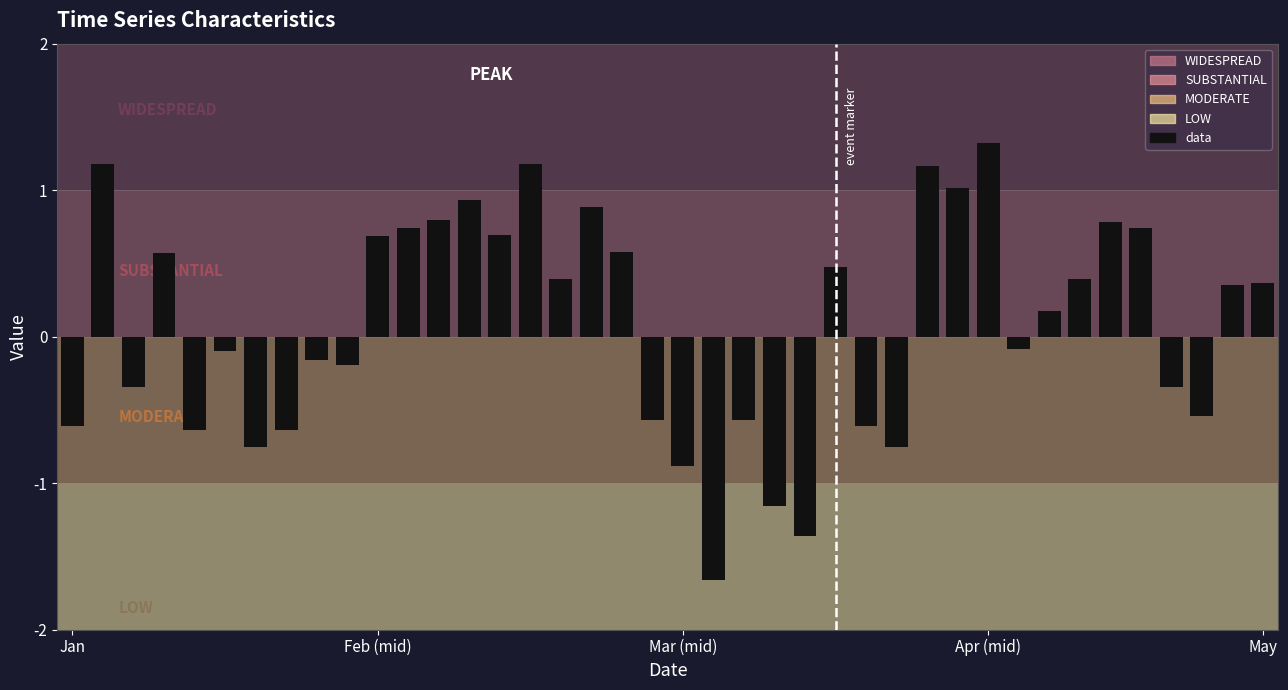

Are the bars horizontal?

No